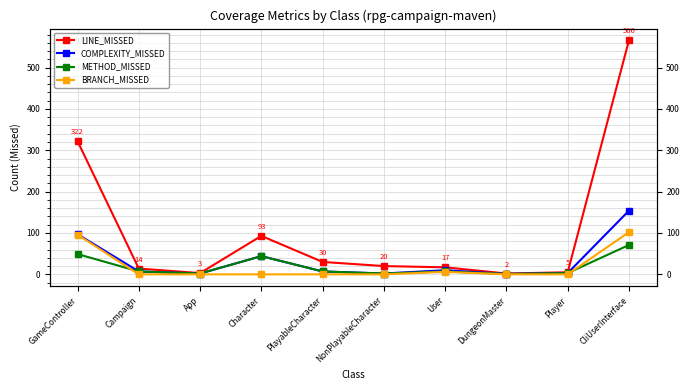

At which category is the sum across all series the highest?

CliUserInterface